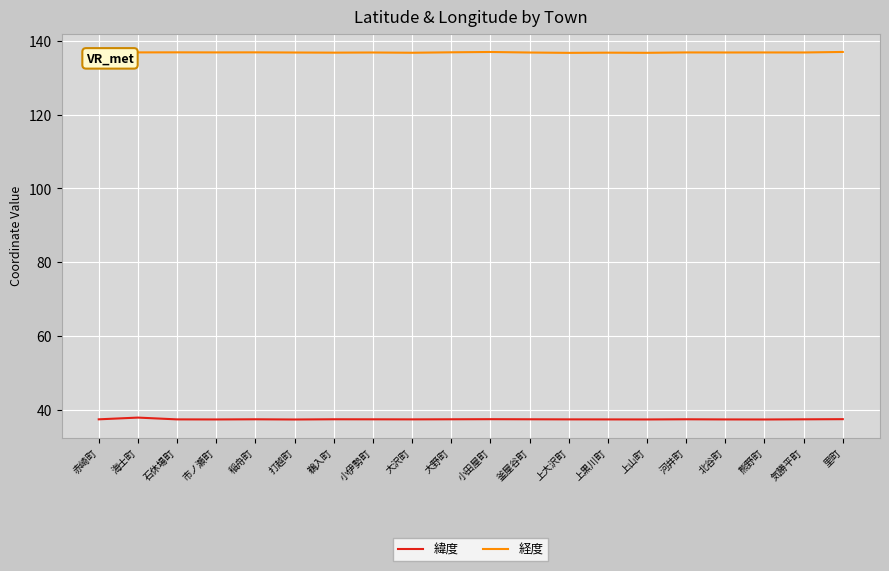

In 緯度, how many points are lower than both neighbors (excluding endpoints)?

5